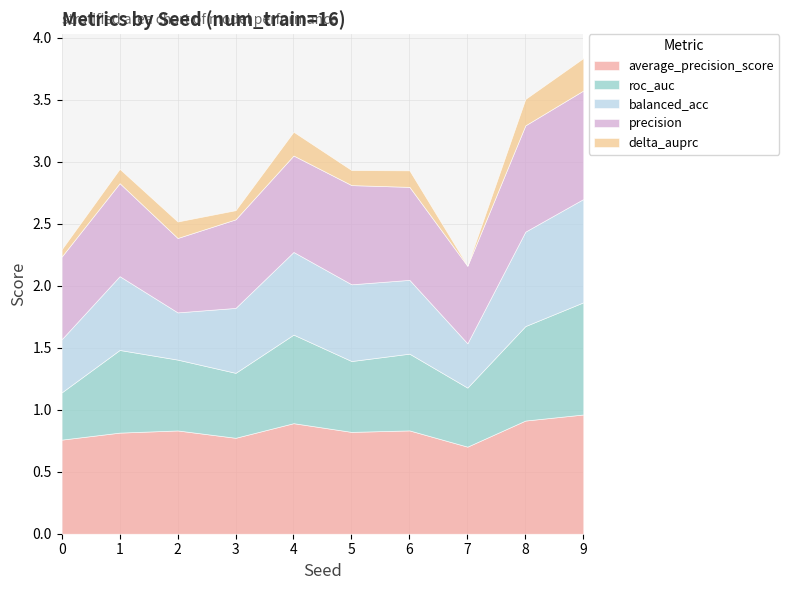

Reading right to left, what are all the values shown in this chart?

average_precision_score: 1.0	0.9	0.7	0.8	0.8	0.9	0.8	0.8	0.8	0.8
roc_auc: 0.9	0.8	0.5	0.6	0.6	0.7	0.5	0.6	0.7	0.4
balanced_acc: 0.8	0.8	0.4	0.6	0.6	0.7	0.5	0.4	0.6	0.4
precision: 0.9	0.9	0.6	0.8	0.8	0.8	0.7	0.6	0.8	0.7
delta_auprc: 0.3	0.2	0.0	0.1	0.1	0.2	0.1	0.1	0.1	0.1